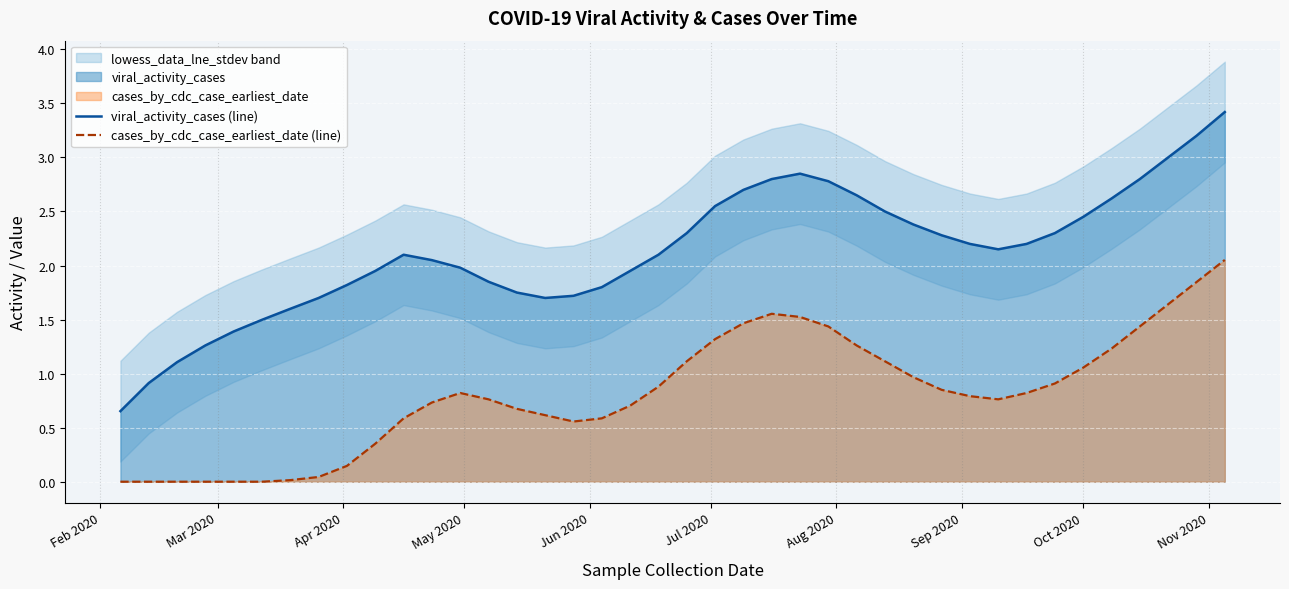

How many data points in viral_activity_cases (line) are above 2?

23